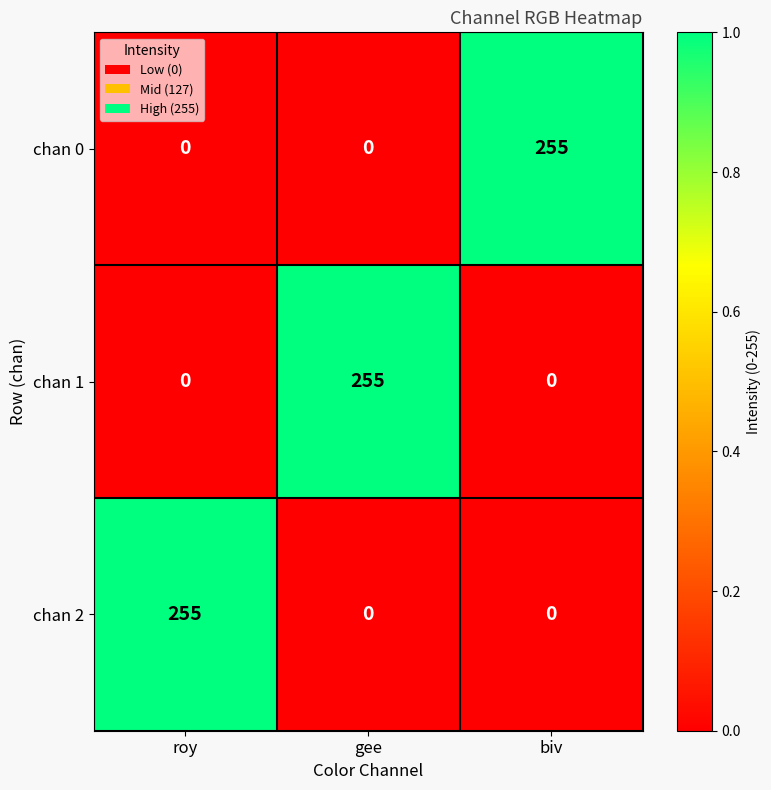

The value of chan 0 at biv is 56. True or false?

False